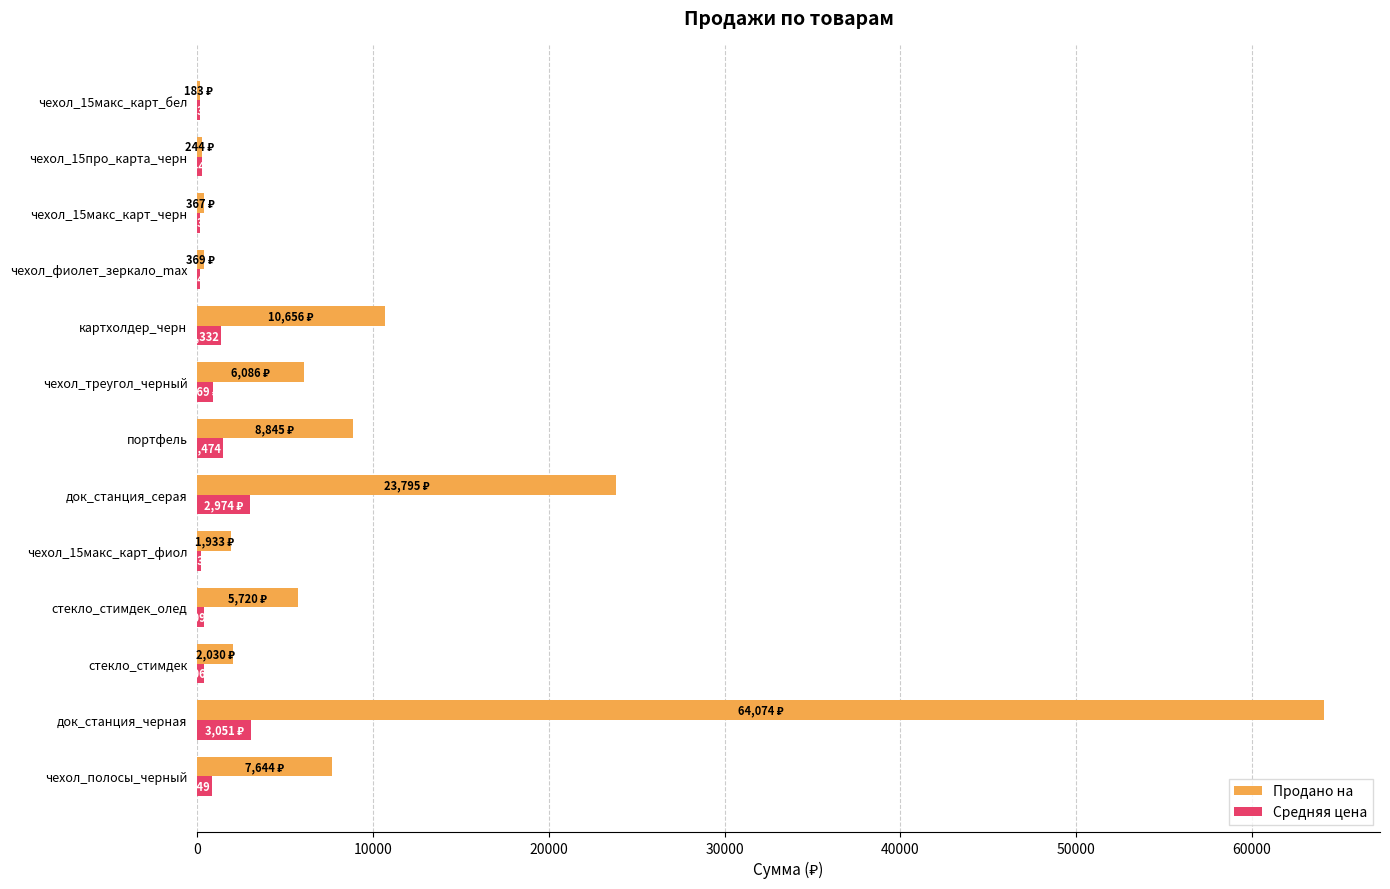

What is the average value of the Продано на series?

10149.7